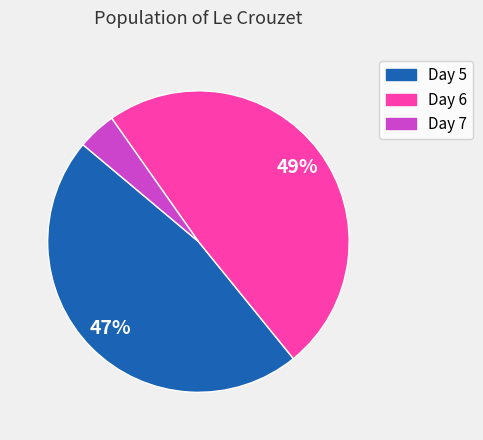

Is there a majority slice in this chart?

No